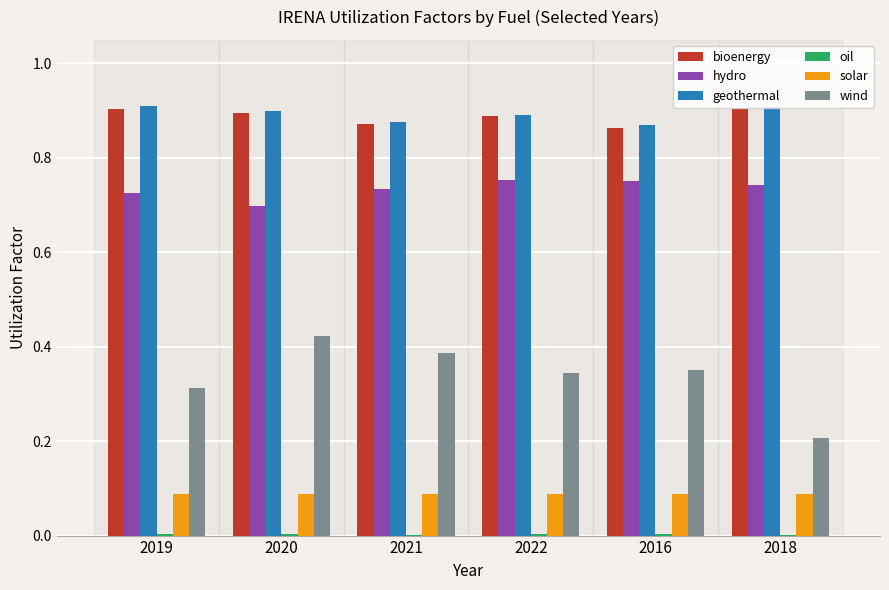

Is the value of solar at 2020 greater than the value of bioenergy at 2018?

No